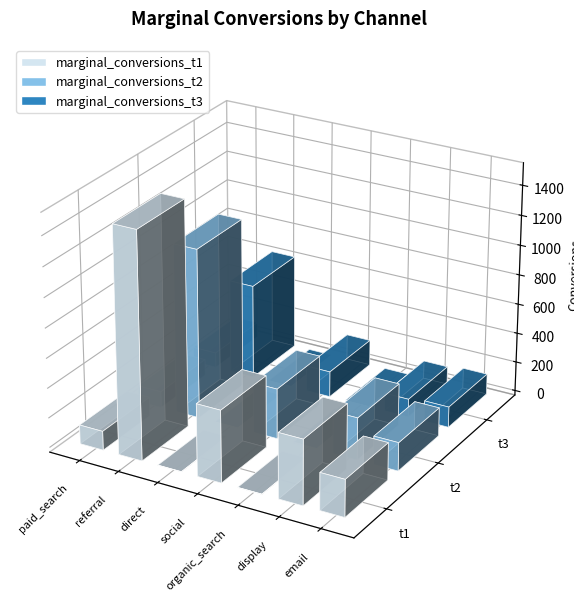

At which label does marginal_conversions_t1 reach its minimum?

direct